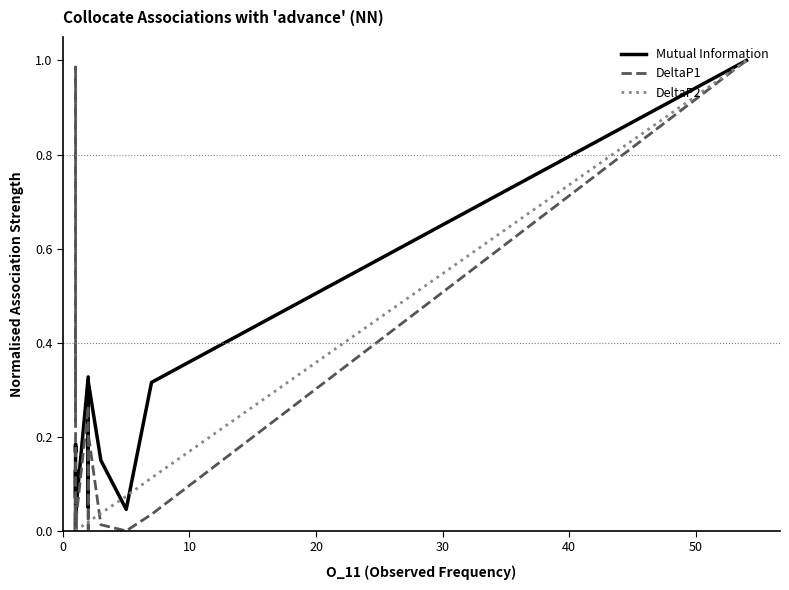

What is the sum of all DeltaP1 values?

3.5